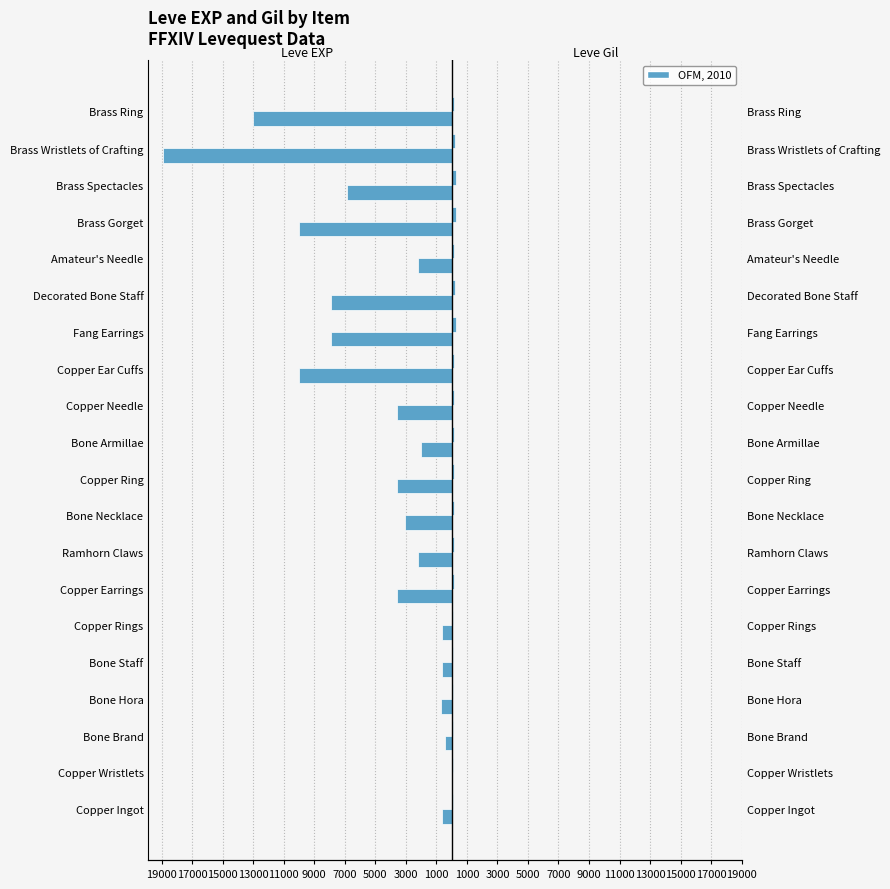

List the series in order of their peak value, lowest first.

Leve EXP, Leve Gil